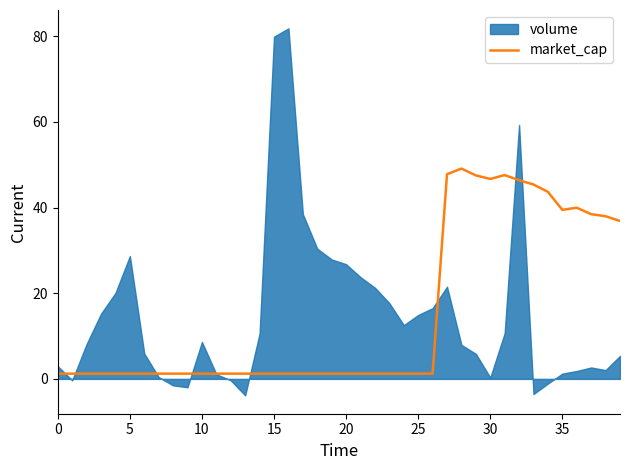

True or false: the data has more than 0 interior local peaks.

True